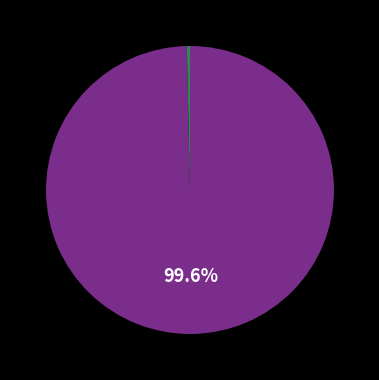

To the nearest percent, what is the average slice percentage?

50%